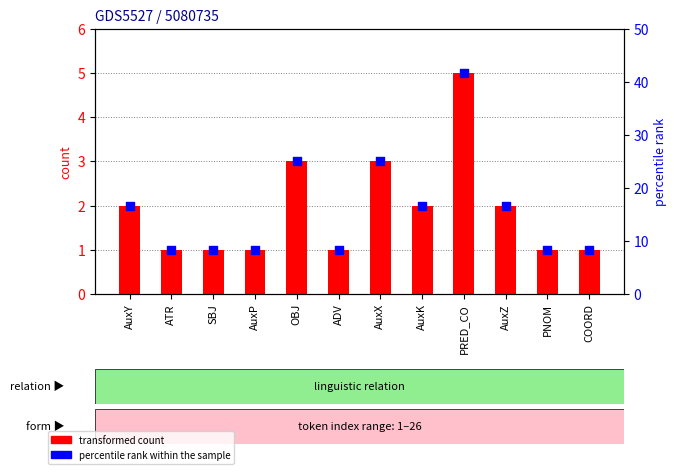

Which series has the largest Y range (max minus min)?

percentile rank within the sample